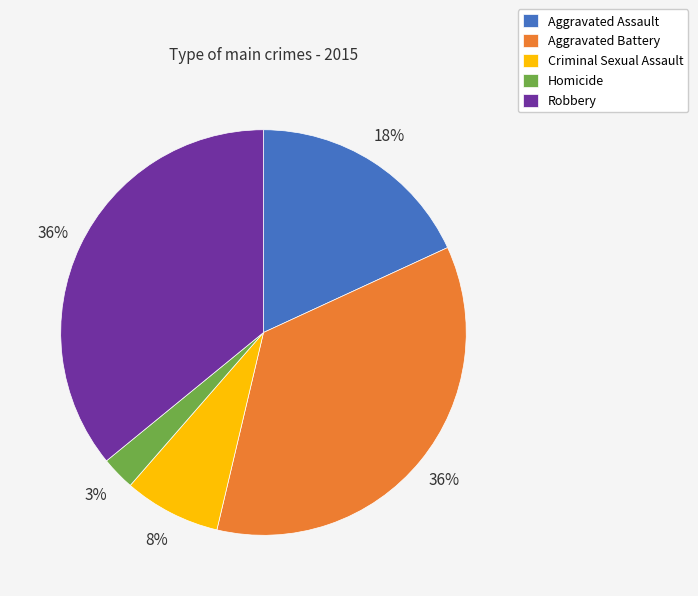

Does Aggravated Assault represent more than half of the total?

No